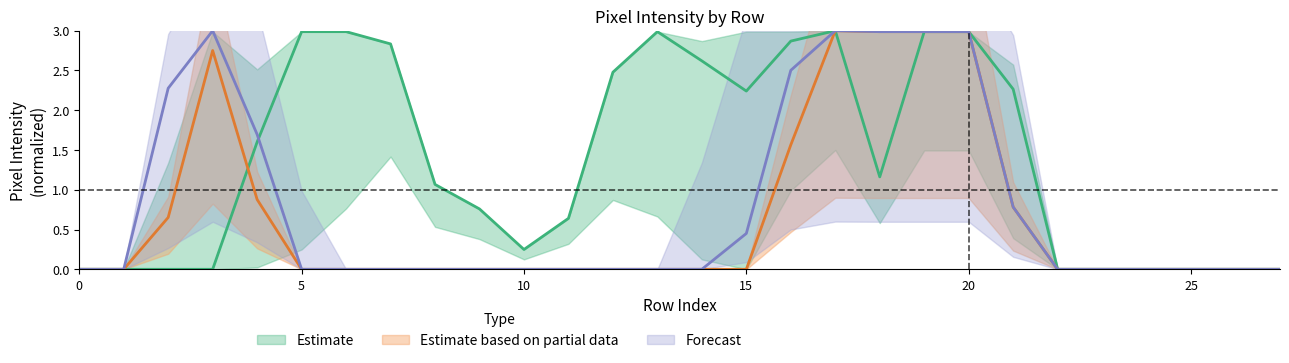

At how many categories does at least one series exceed 0?

20